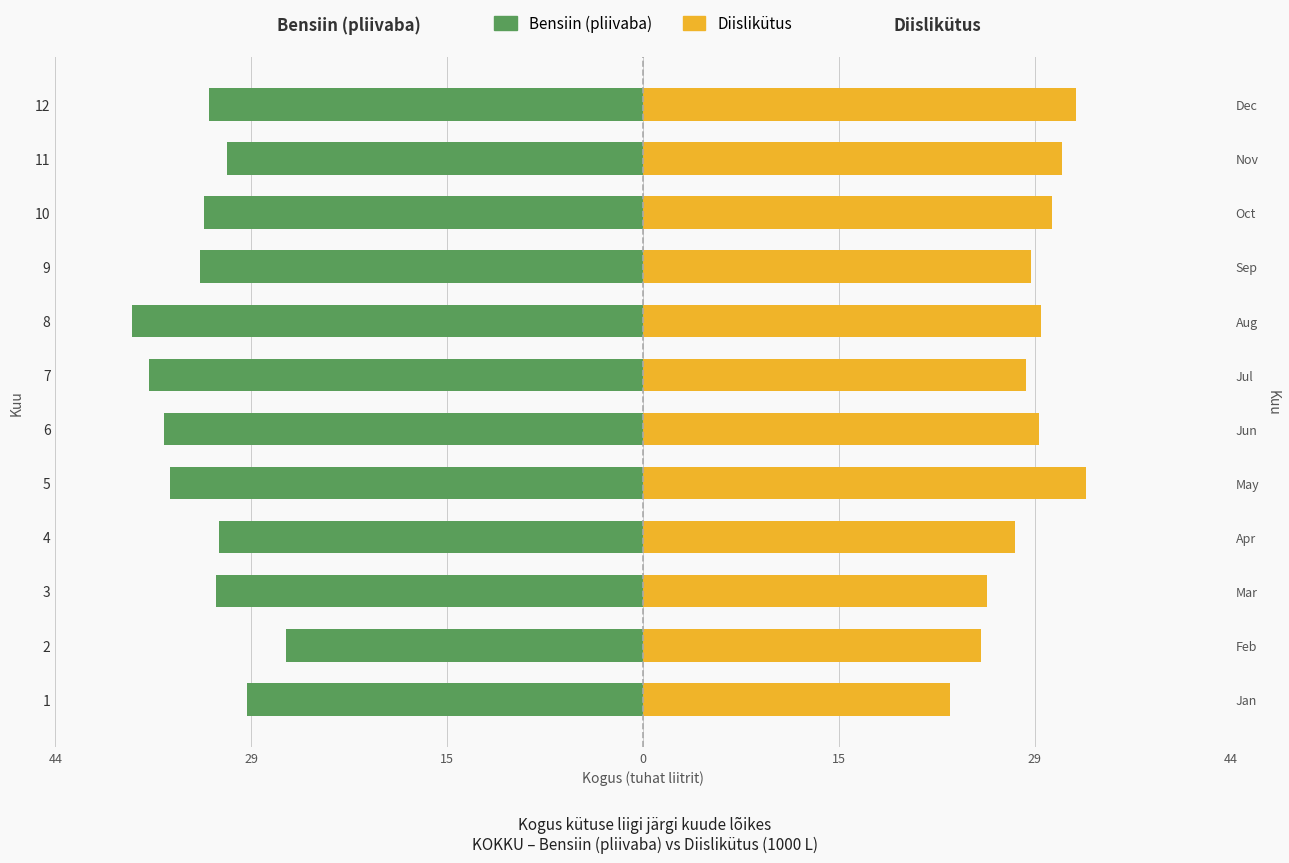

What is the sum of all Bensiin (pliivaba) values?

-398.5